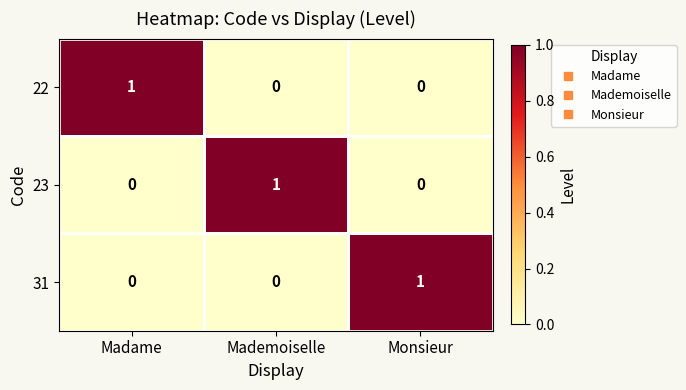

What is the total value across all series at Monsieur?

1